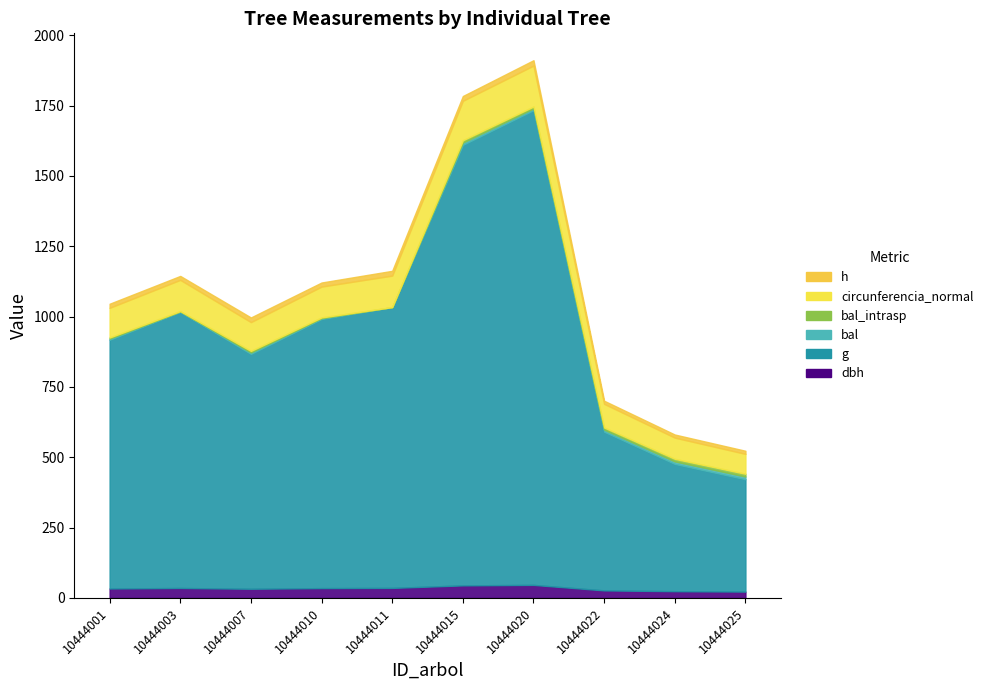

Reading right to left, extract all data points from this chart.

dbh: 22.6	24.0	26.8	46.4	44.6	35.6	34.9	32.6	35.4	33.5
g: 399.4	452.4	564.1	1687.3	1565.8	998.2	956.6	834.7	981.5	884.0
bal: 9.7	9.0	7.4	6.6	8.2	0.0	2.8	5.4	1.4	4.2
bal_intrasp: 9.7	9.0	7.4	6.6	8.2	0.0	2.8	5.4	1.4	4.2
circunferencia_normal: 70.8	75.4	84.2	145.6	140.3	112.0	109.6	102.4	111.1	105.4
h: 11.0	11.0	11.0	19.0	17.0	17.0	14.5	16.5	14.0	14.5